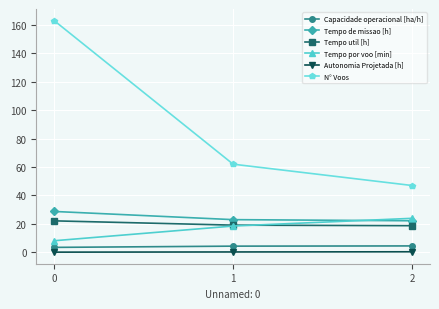

Which series changed the most between 0 and 1?

N° Voos